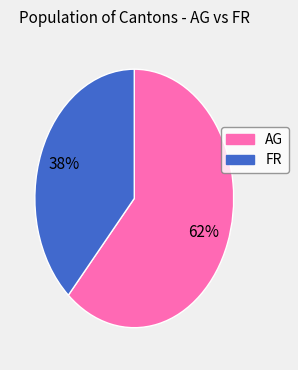

Is there a majority slice in this chart?

Yes